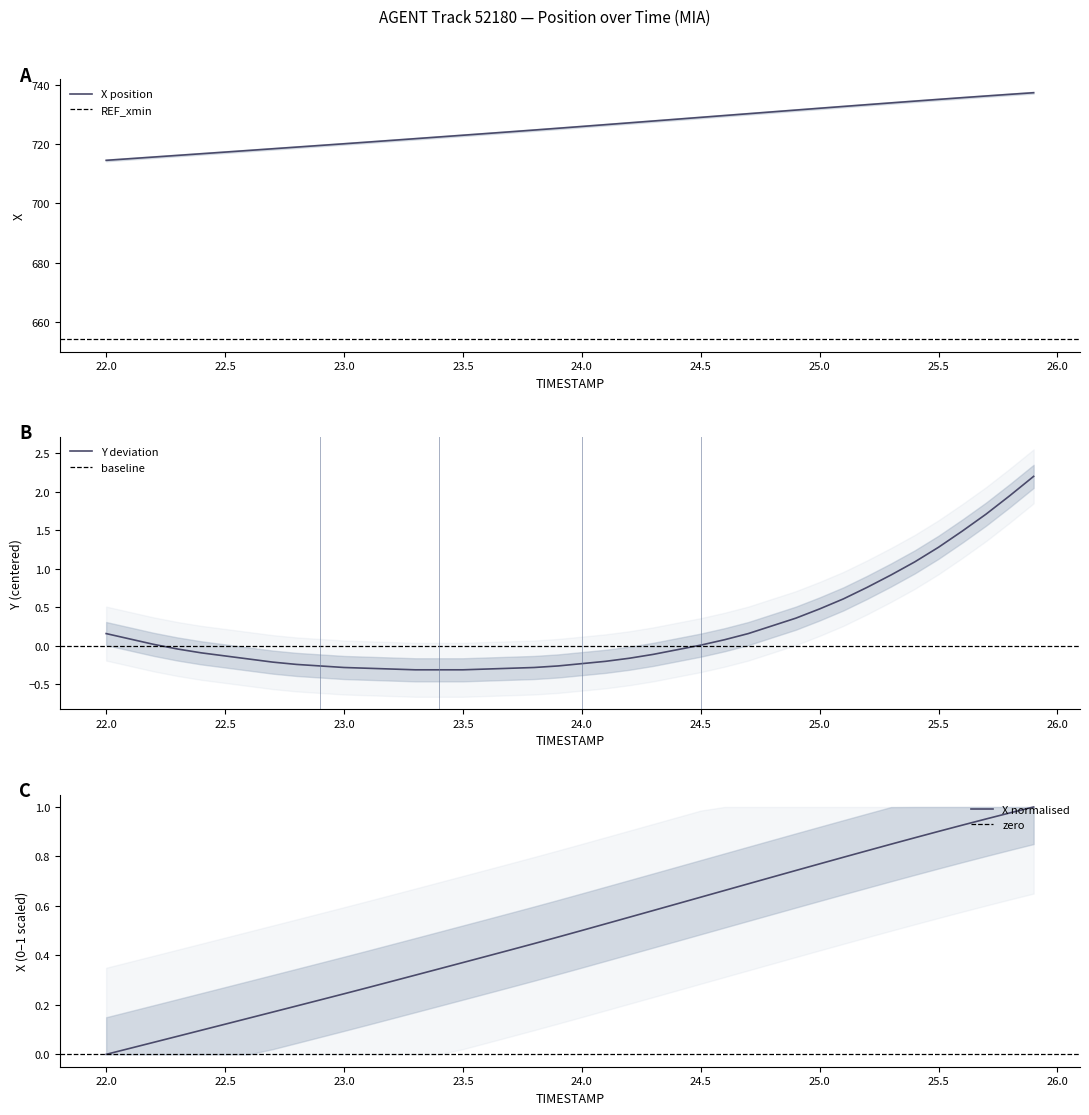

True or false: X and Y intersect in this chart.

False